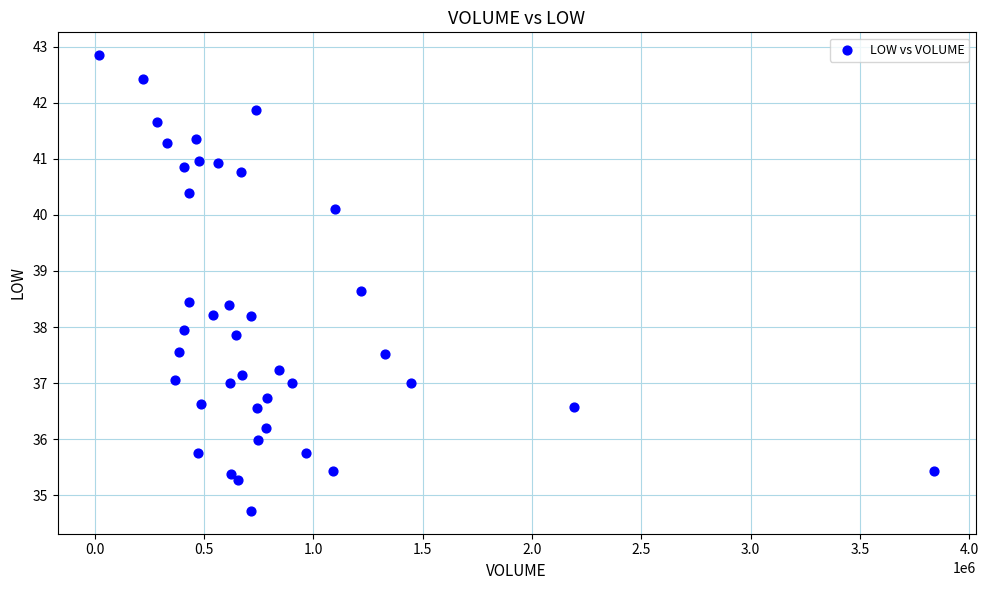

What is the range of X values (max minus min)?

3815629.0